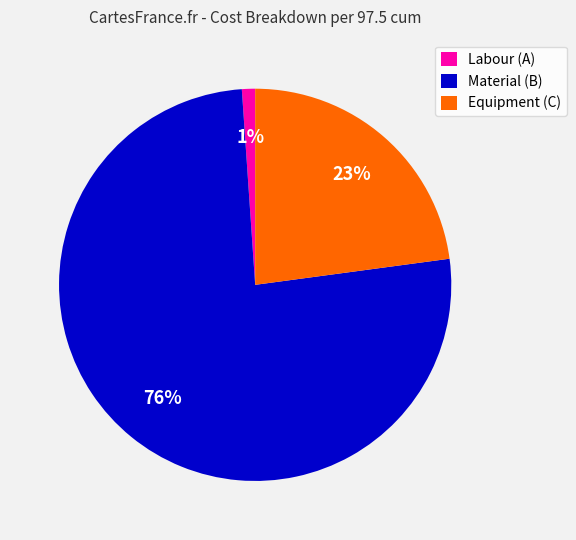

Count the number of slices in the pie.

3